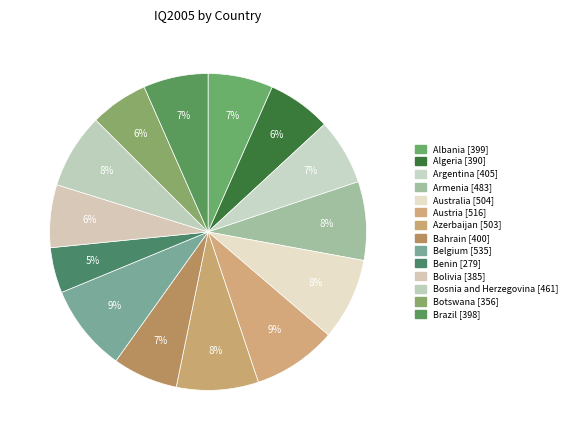

Rank the categories by value from highest to lowest.

Belgium, Austria, Australia, Azerbaijan, Armenia, Bosnia and Herzegovina, Argentina, Bahrain, Albania, Brazil, Algeria, Bolivia, Botswana, Benin